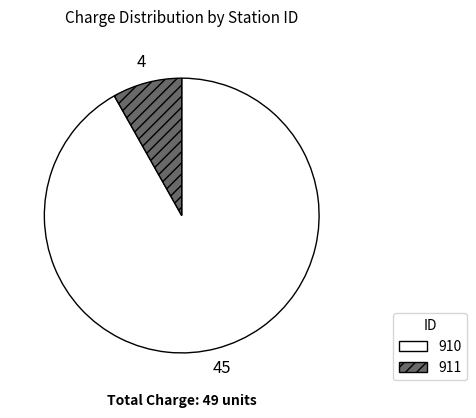

How many slices are in this pie chart?

2